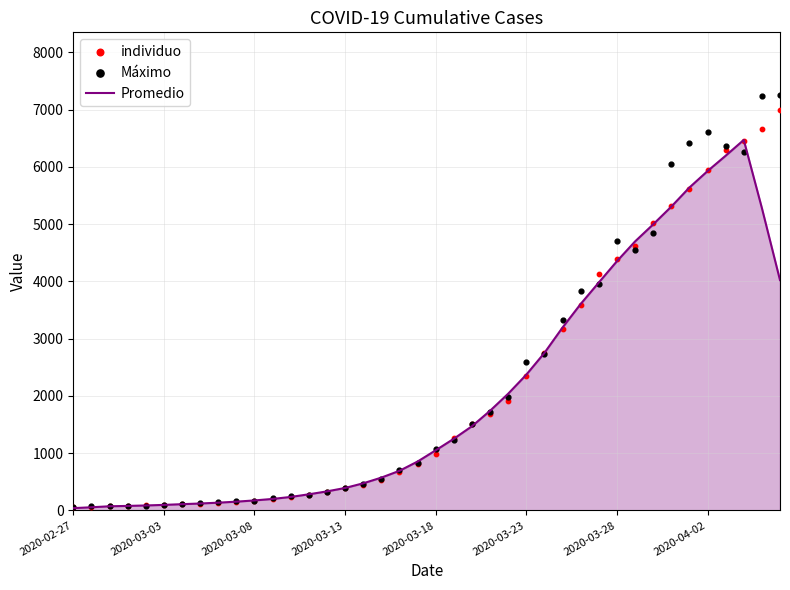

What are all the series names shown in the legend?

Promedio, individuo, Máximo